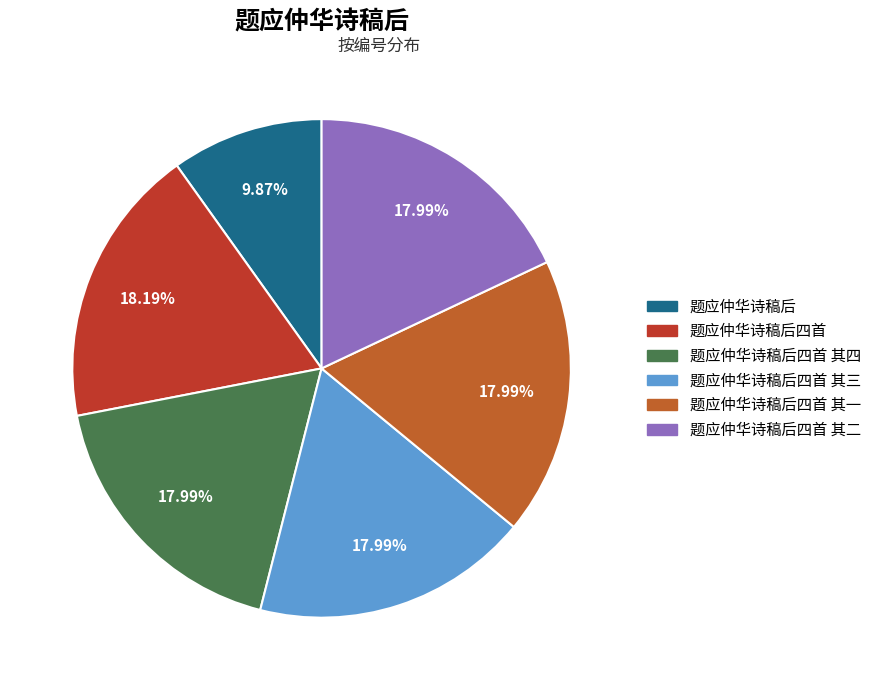

To the nearest percent, what is the average slice percentage?

17%